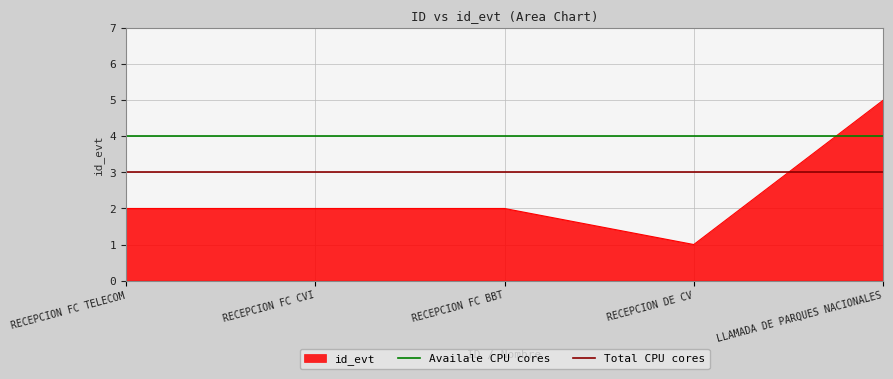

The value of id_evt at RECEPCION FC CVI is 2. True or false?

True